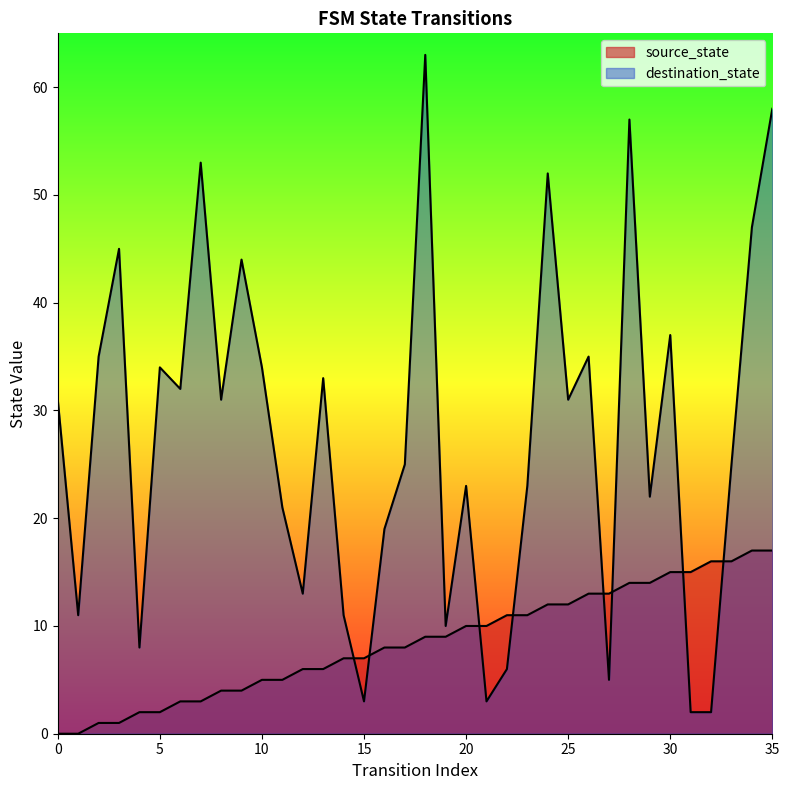

Rank the categories by source_state value from lowest to highest.

0, 1, 2, 3, 4, 5, 6, 7, 8, 9, 10, 11, 12, 13, 14, 15, 16, 17, 18, 19, 20, 21, 22, 23, 24, 25, 26, 27, 28, 29, 30, 31, 32, 33, 34, 35